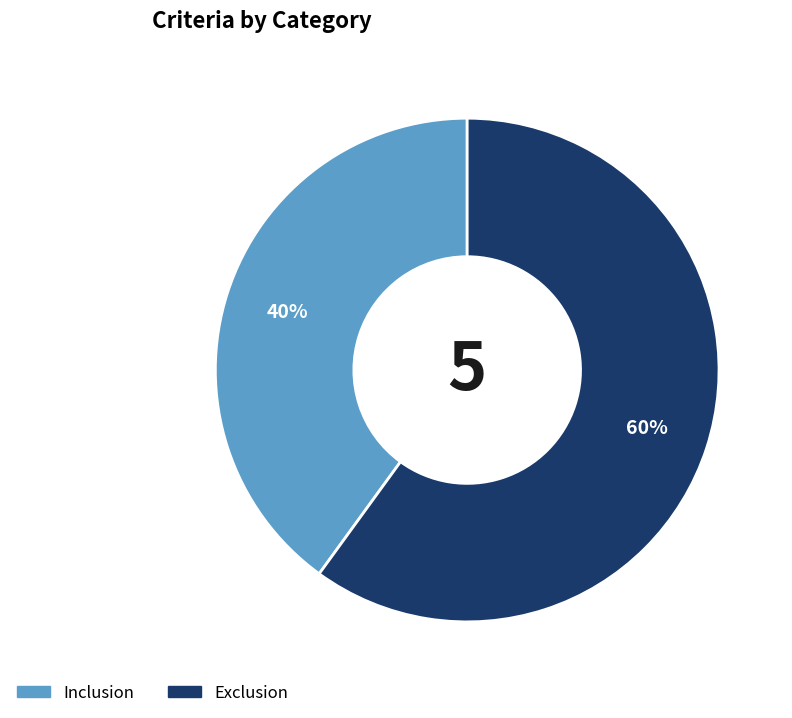

The Exclusion slice represents 60% of the pie. True or false?

True